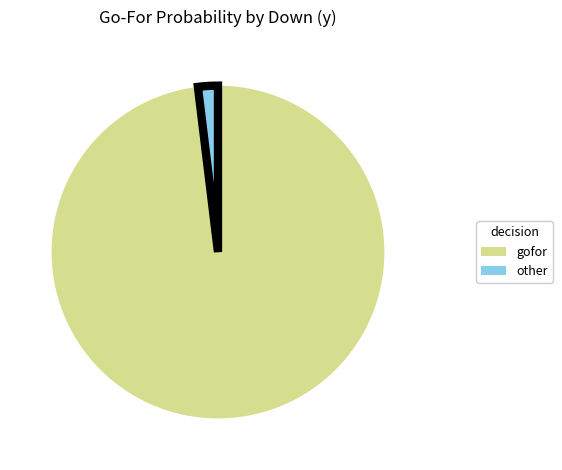

Is there any slice that represents more than half of the pie?

Yes